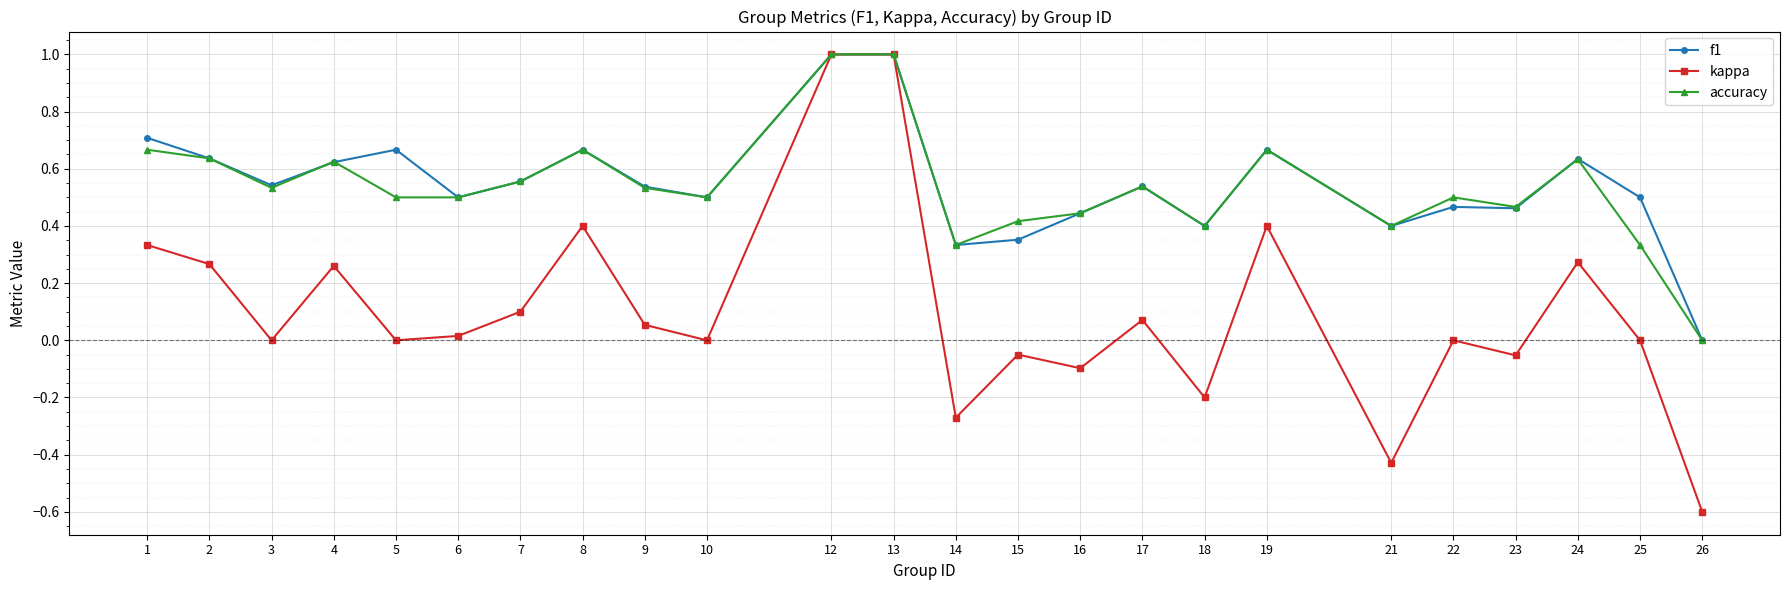

What is the total value across all series at 2?

1.5